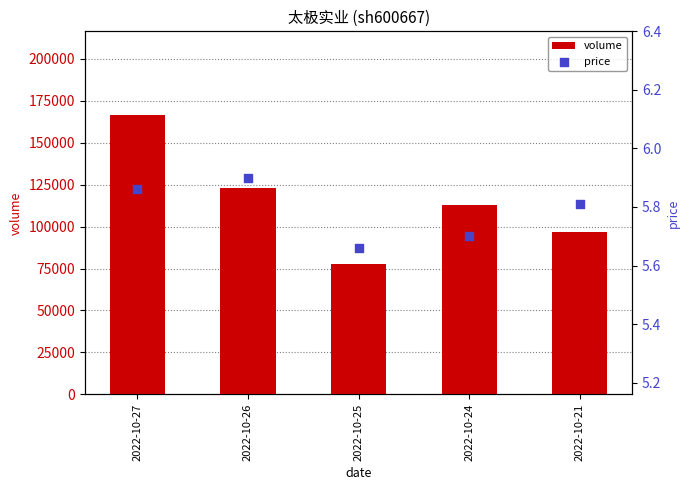

Which series contains the lowest Y value?

price